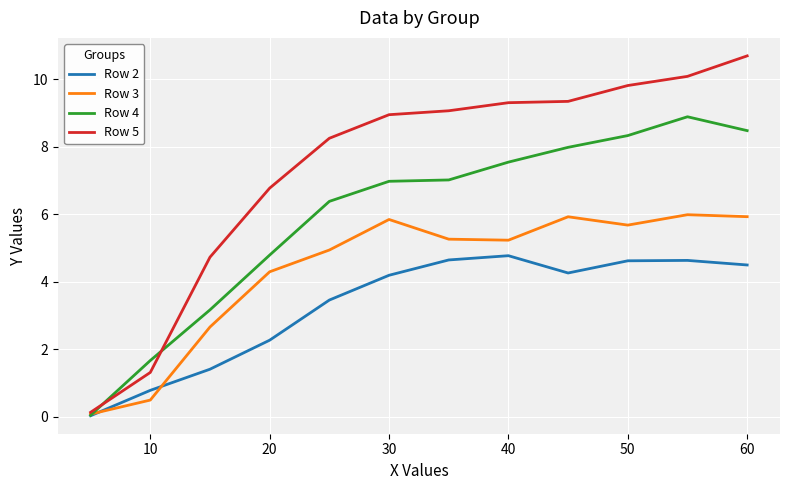

What is the highest value of the Row 3 series?

6.0